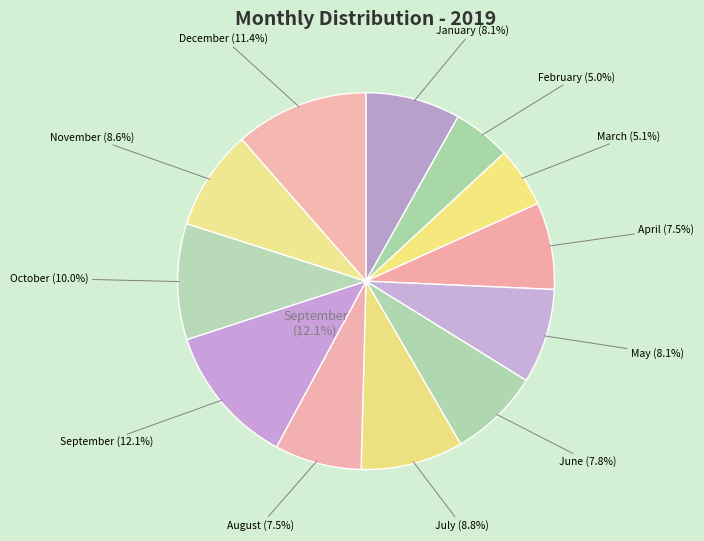

Rank the categories by value from lowest to highest.

February, March, April, August, June, January, May, November, July, October, December, September